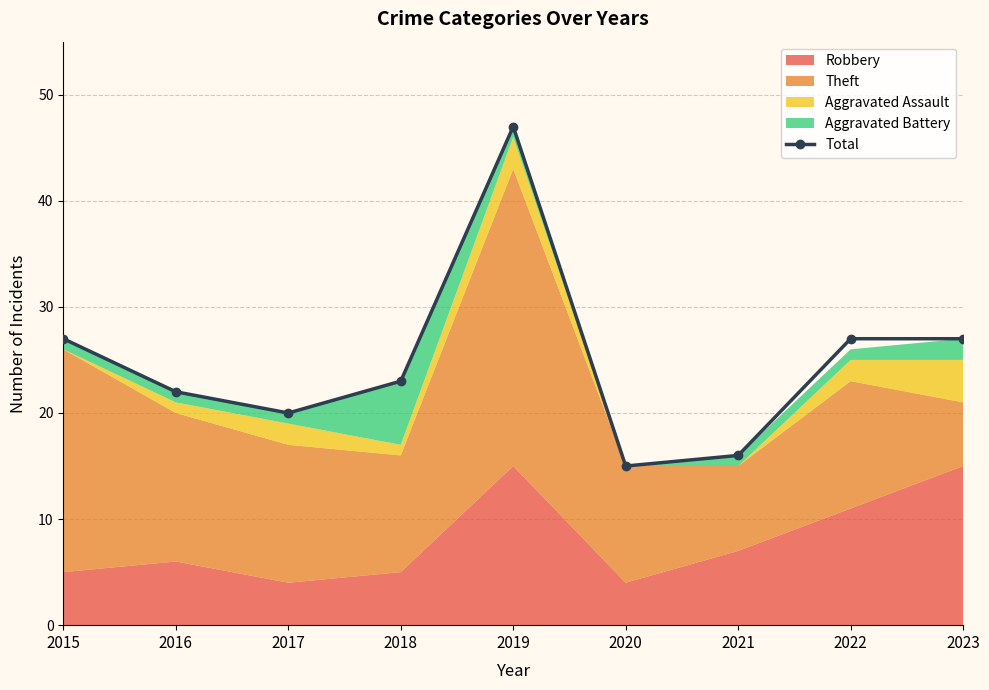

Reading left to right, transcribe all the data shown in this chart.

2015=27	2016=22	2017=20	2018=23	2019=47	2020=15	2021=16	2022=27	2023=27